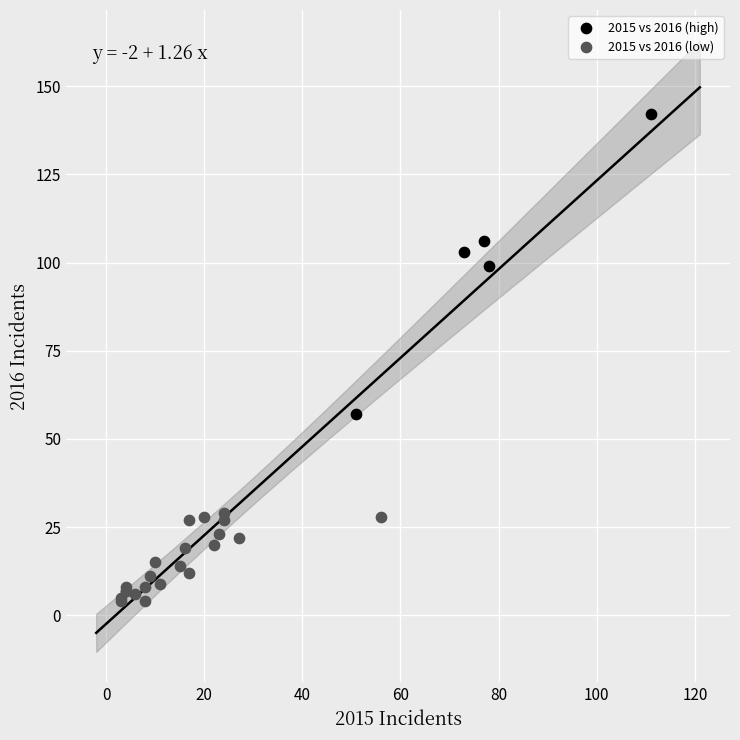

Which series has the widest spread of Y values?

2015 vs 2016 (high)